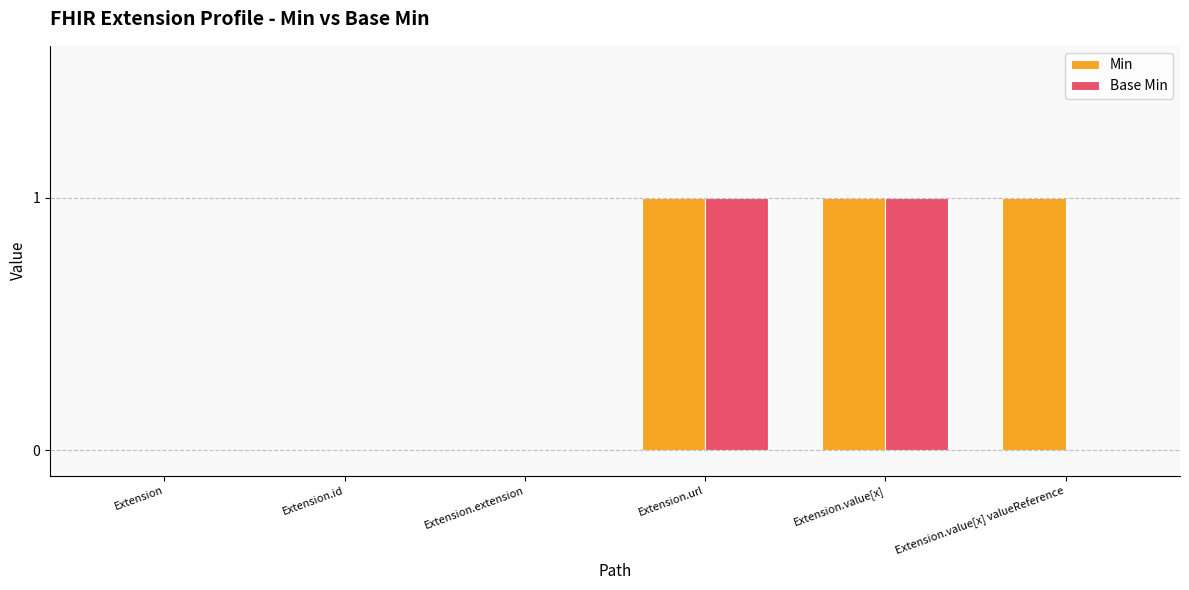

True or false: Min has a value of 0 at Extension.

True